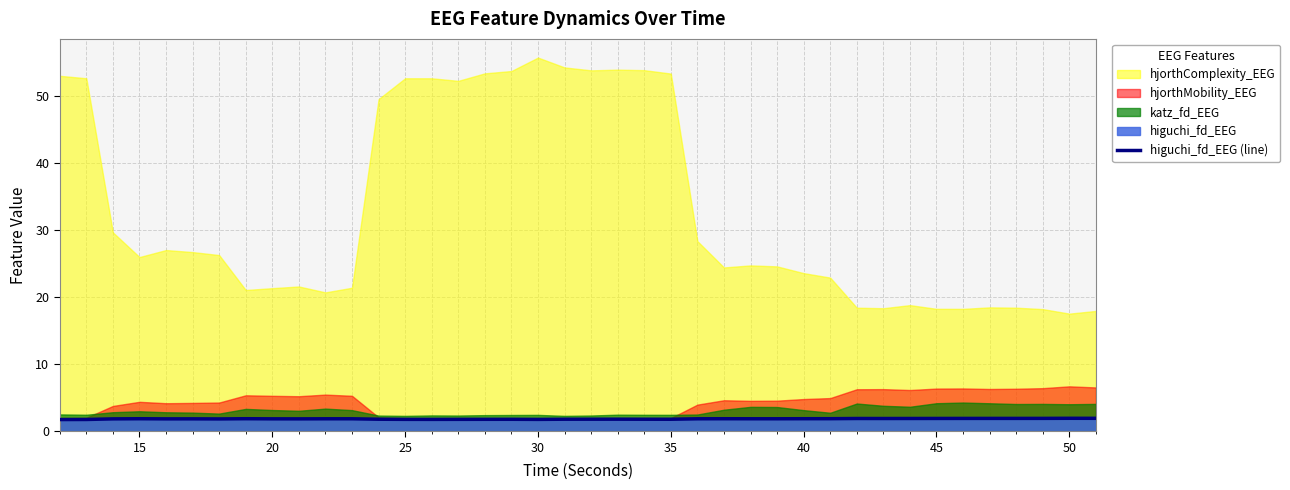

Is it true that the value at 21 is 0.7?

False